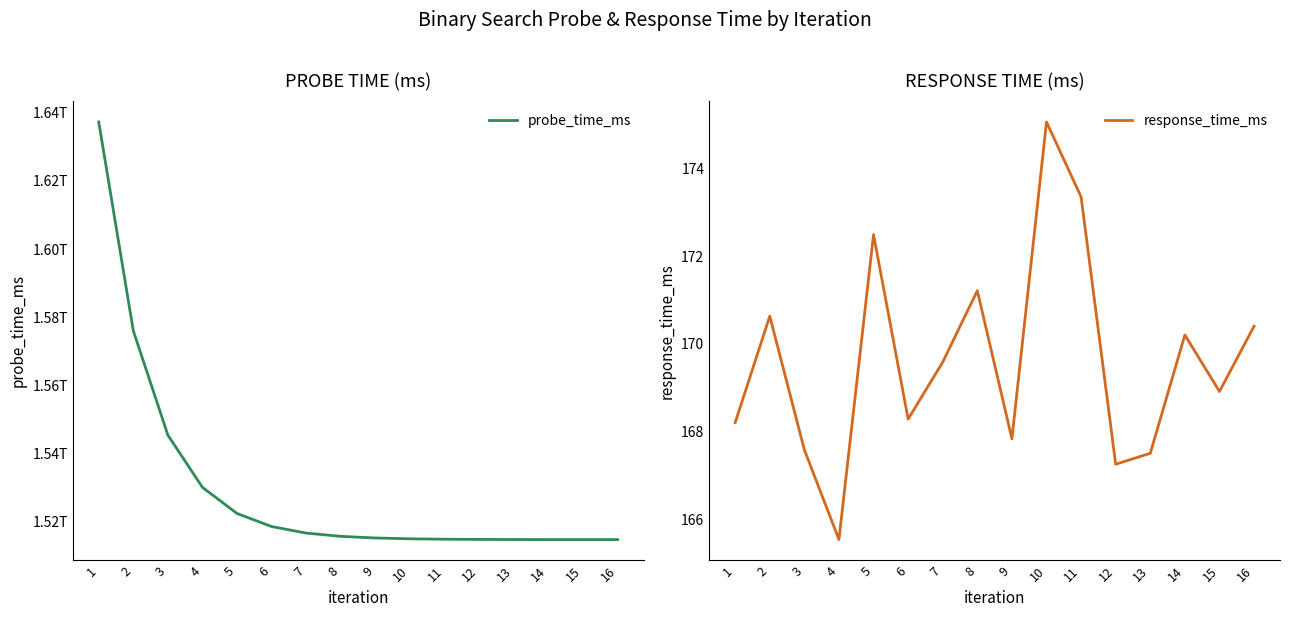

Where is probe_time_ms nearest to the value 1576043062502?

2